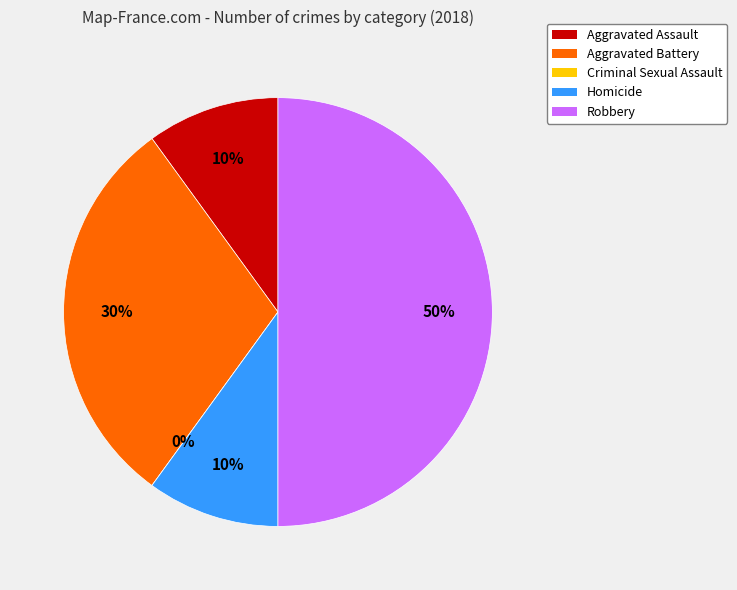

To the nearest percent, what portion does Homicide represent?

10%